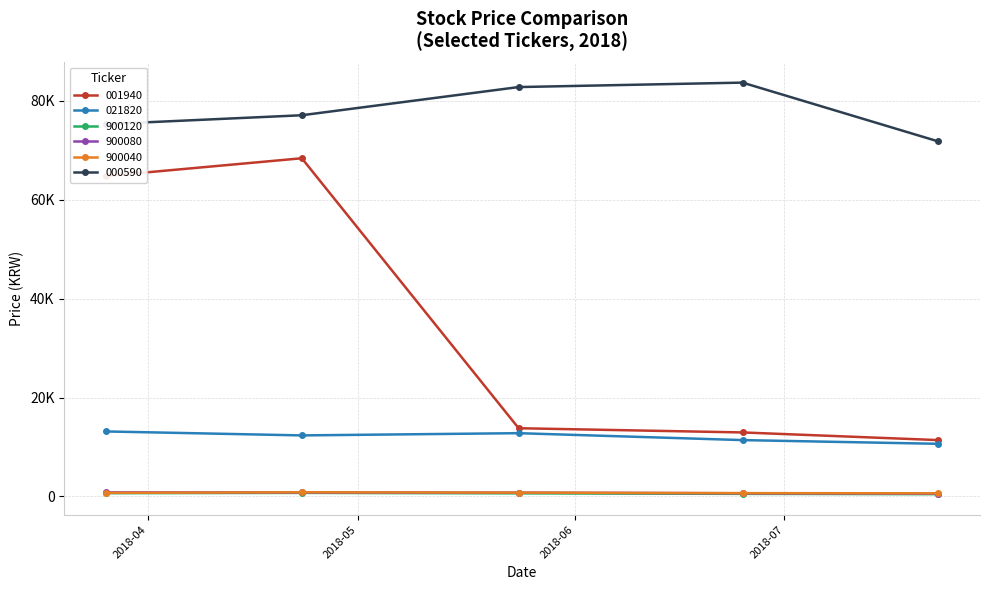

Does the chart have visible grid lines?

Yes